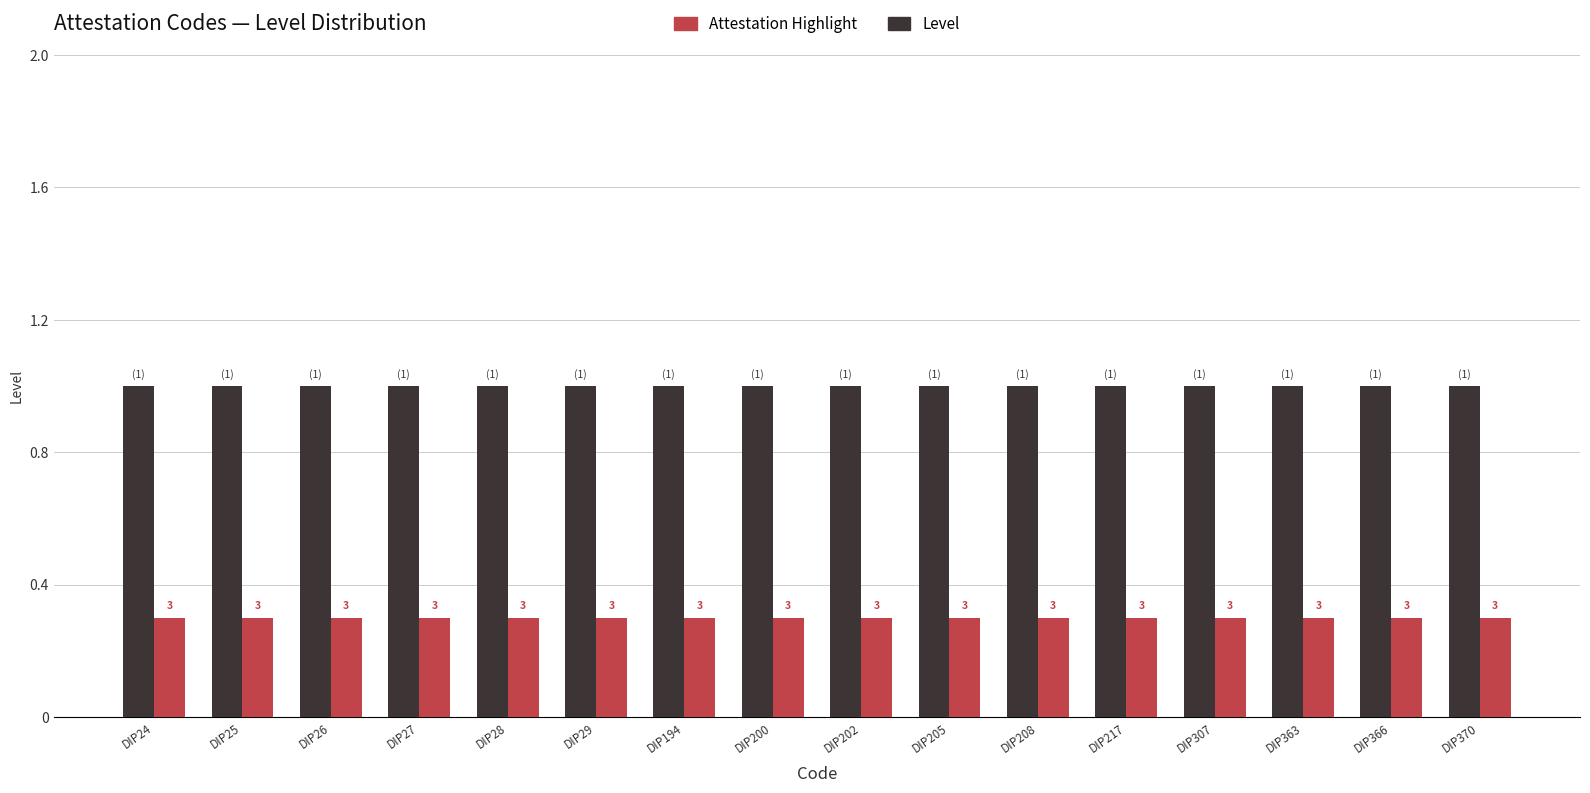

Reading right to left, transcribe all the data shown in this chart.

Level: DIP370=1.0	DIP366=1.0	DIP363=1.0	DIP307=1.0	DIP217=1.0	DIP208=1.0	DIP205=1.0	DIP202=1.0	DIP200=1.0	DIP194=1.0	DIP29=1.0	DIP28=1.0	DIP27=1.0	DIP26=1.0	DIP25=1.0	DIP24=1.0
Attestation Highlight: DIP370=0.3	DIP366=0.3	DIP363=0.3	DIP307=0.3	DIP217=0.3	DIP208=0.3	DIP205=0.3	DIP202=0.3	DIP200=0.3	DIP194=0.3	DIP29=0.3	DIP28=0.3	DIP27=0.3	DIP26=0.3	DIP25=0.3	DIP24=0.3